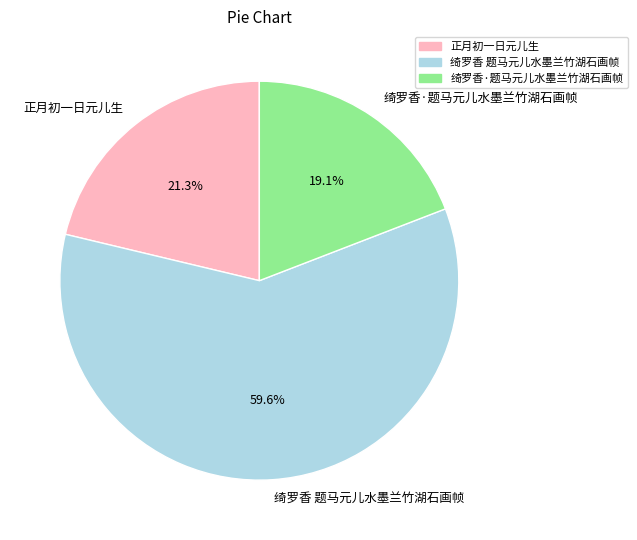

Which slice is the smallest?

绮罗香·题马元儿水墨兰竹湖石画帧